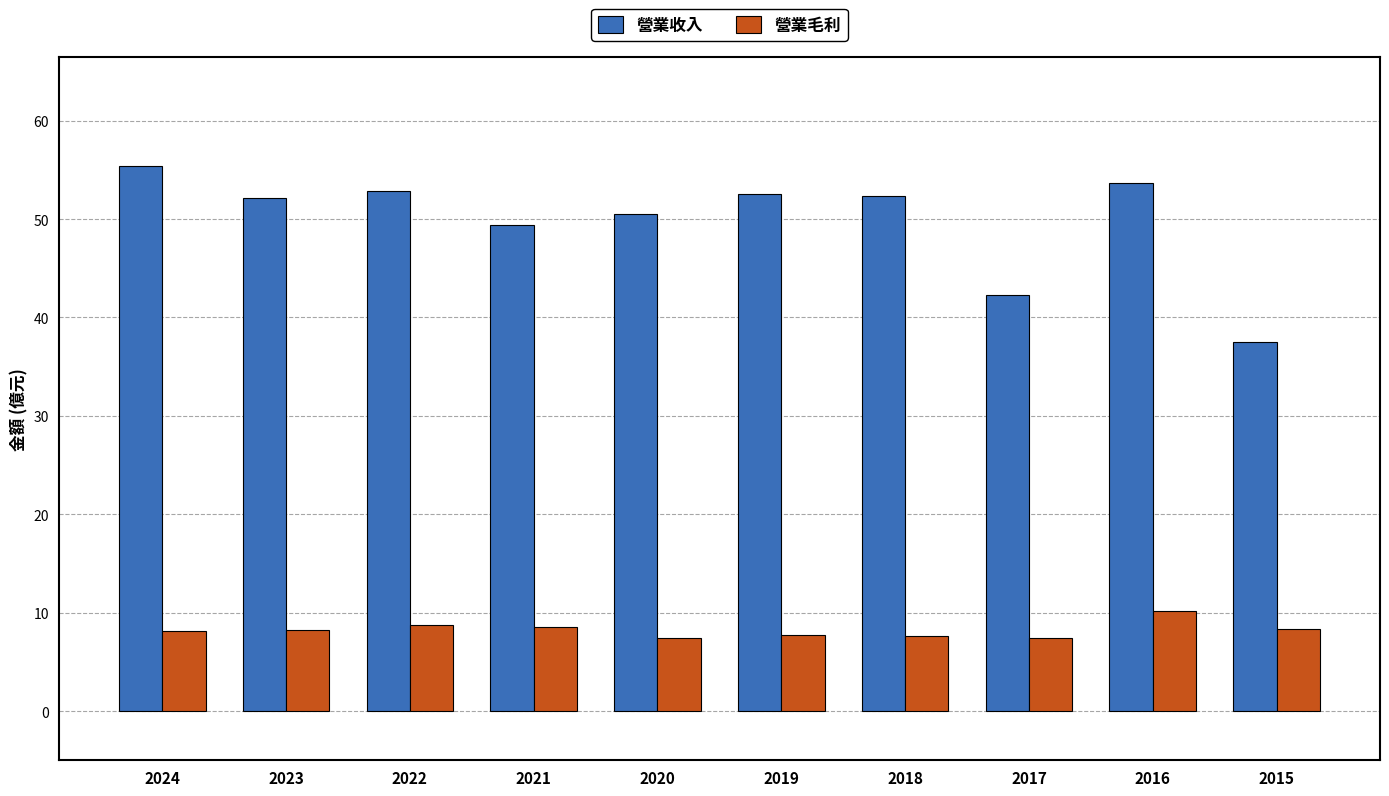

The value of 營業收入 at 2023 is 52.1. True or false?

True